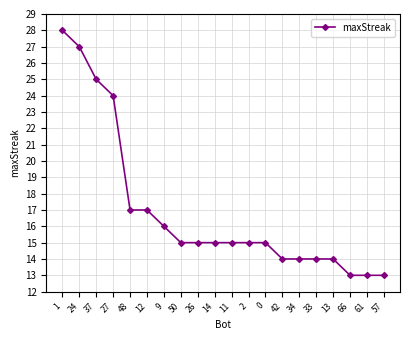

Reading right to left, what are all the values shown in this chart?

57=13	61=13	66=13	13=14	33=14	34=14	42=14	0=15	2=15	11=15	14=15	26=15	50=15	9=16	12=17	48=17	27=24	37=25	24=27	1=28